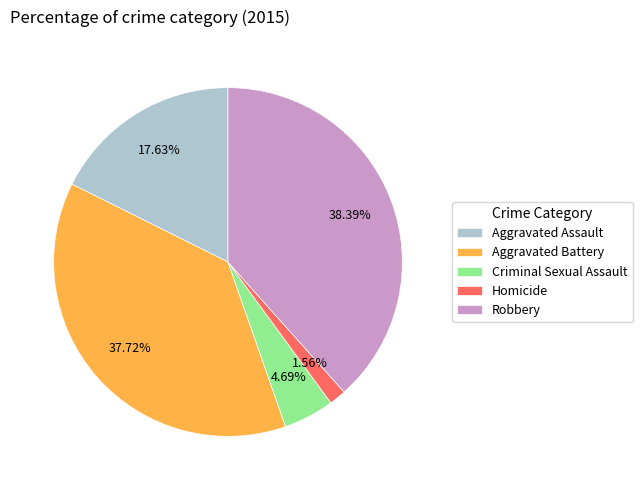

Which slice is the smallest?

Homicide